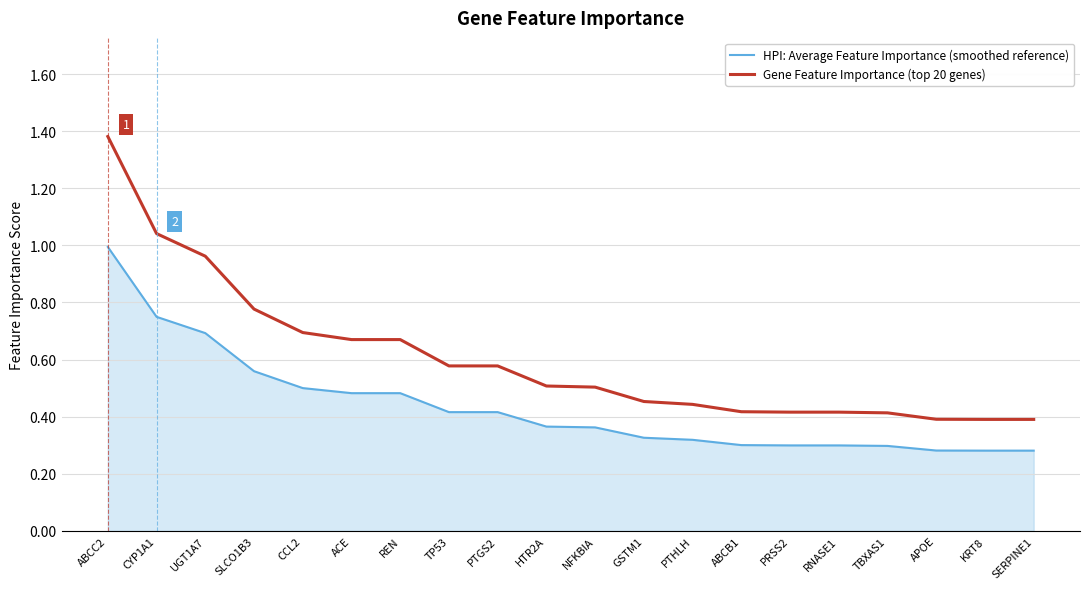

The HPI: Average Feature Importance (smoothed reference) series shows 0.7 at CYP1A1. True or false?

True